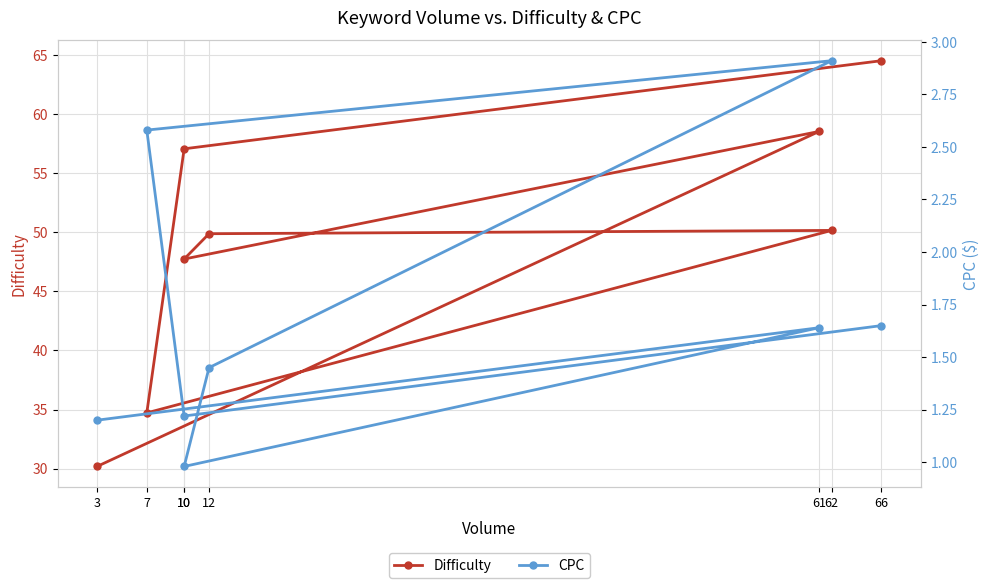

List the series in order of their peak value, lowest first.

CPC, Difficulty